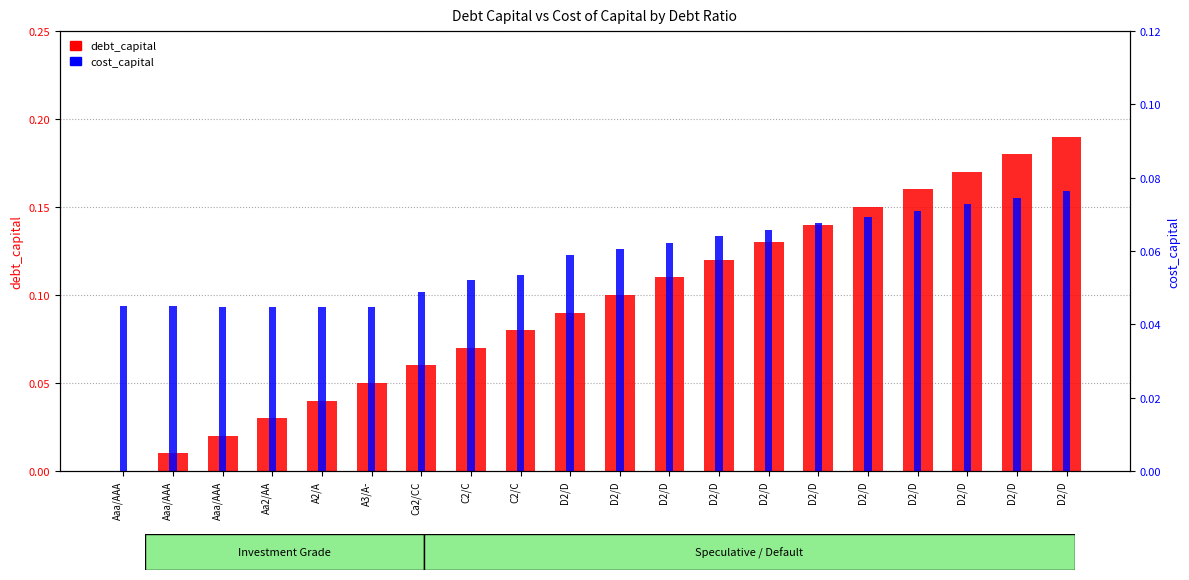

Reading left to right, transcribe all the data shown in this chart.

debt_capital: Aaa/AAA=0.0	Aaa/AAA=0.0	Aaa/AAA=0.0	Aa2/AA=0.0	A2/A=0.0	A3/A-=0.1	Ca2/CC=0.1	C2/C=0.1	C2/C=0.1	D2/D=0.1	D2/D=0.1	D2/D=0.1	D2/D=0.1	D2/D=0.1	D2/D=0.1	D2/D=0.1	D2/D=0.2	D2/D=0.2	D2/D=0.2	D2/D=0.2
cost_capital: Aaa/AAA=0.0	Aaa/AAA=0.0	Aaa/AAA=0.0	Aa2/AA=0.0	A2/A=0.0	A3/A-=0.0	Ca2/CC=0.0	C2/C=0.1	C2/C=0.1	D2/D=0.1	D2/D=0.1	D2/D=0.1	D2/D=0.1	D2/D=0.1	D2/D=0.1	D2/D=0.1	D2/D=0.1	D2/D=0.1	D2/D=0.1	D2/D=0.1